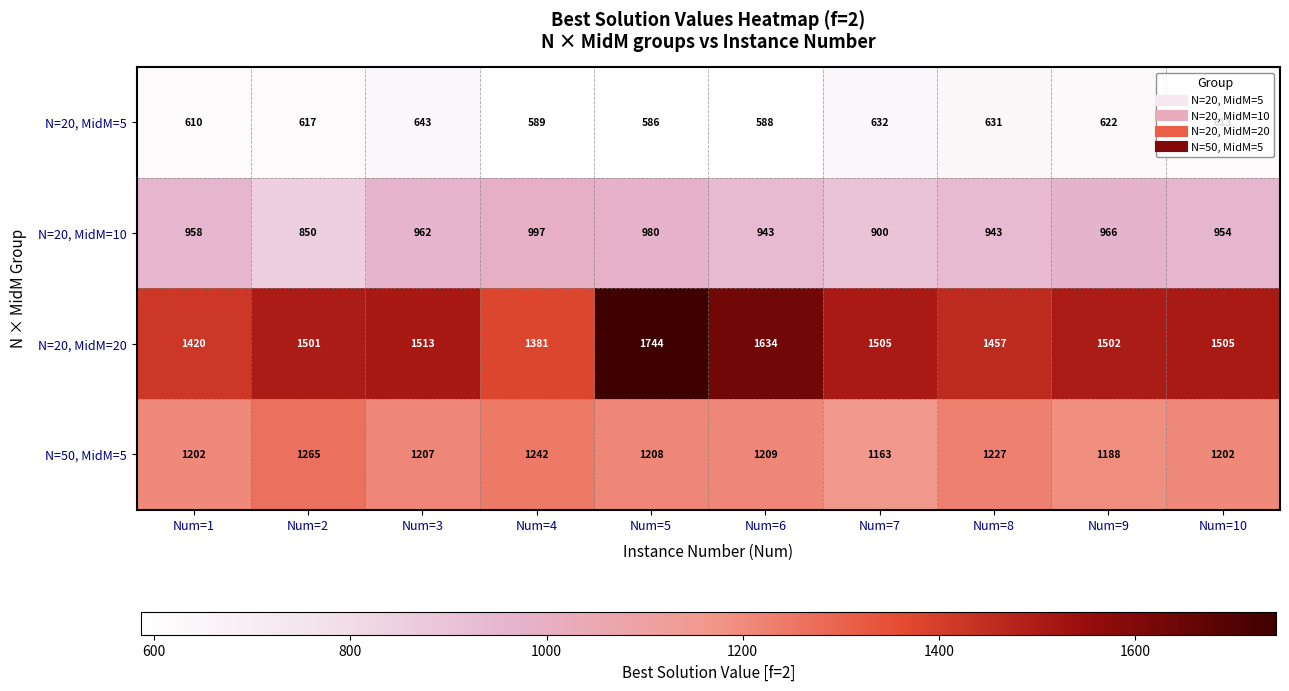

The N=50, MidM=5 series shows 1906 at Num=1. True or false?

False